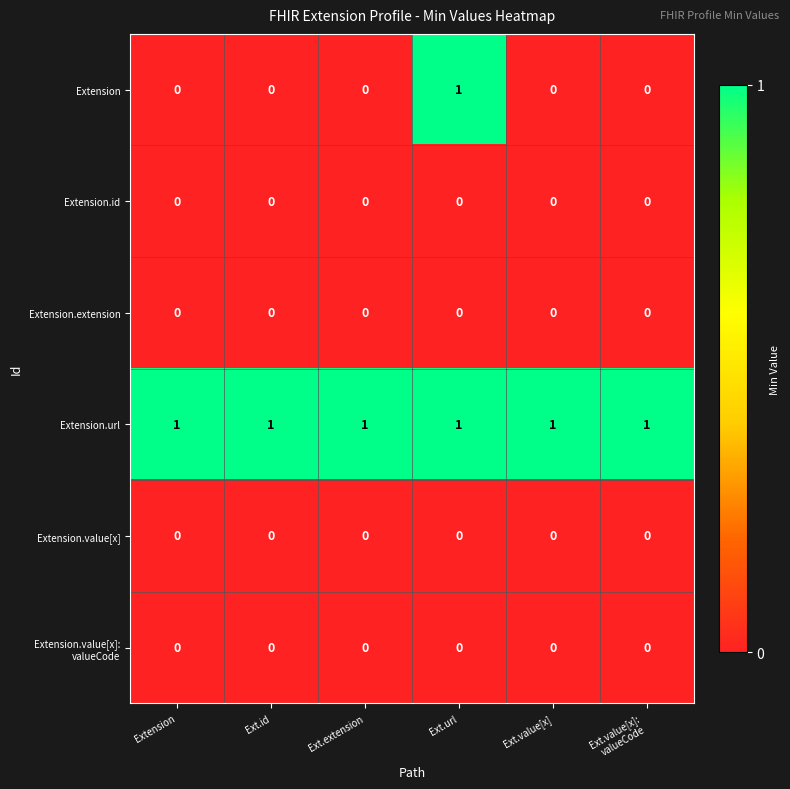

At which category is the sum across all series the highest?

Ext.url